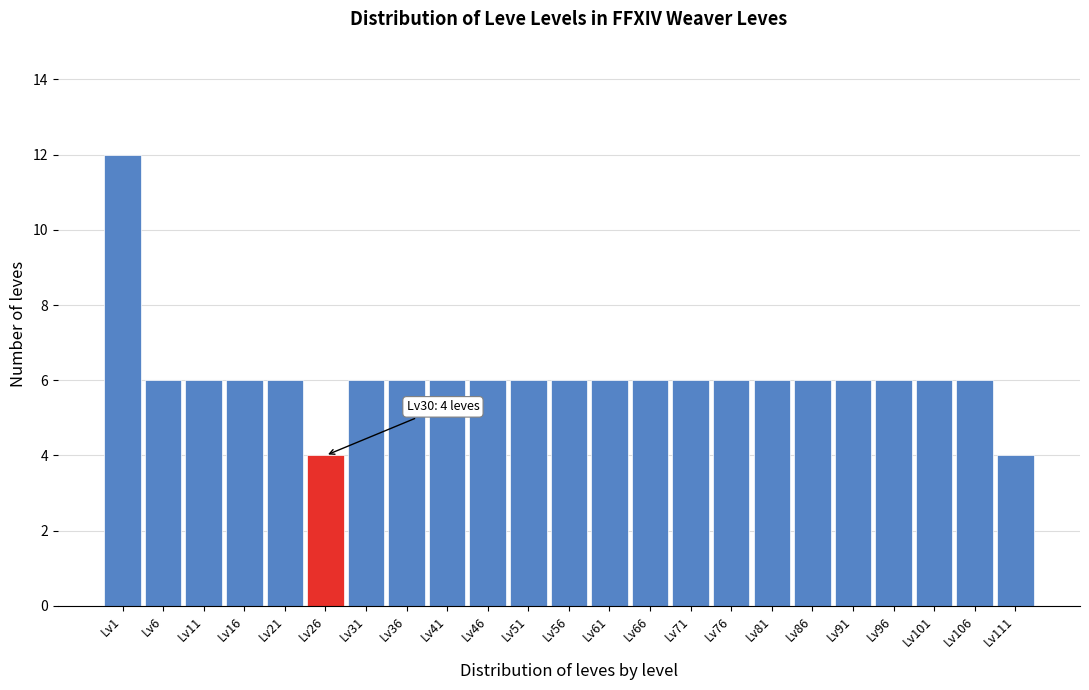

Reading left to right, extract all data points from this chart.

12	6	6	6	6	4	6	6	6	6	6	6	6	6	6	6	6	6	6	6	6	6	4